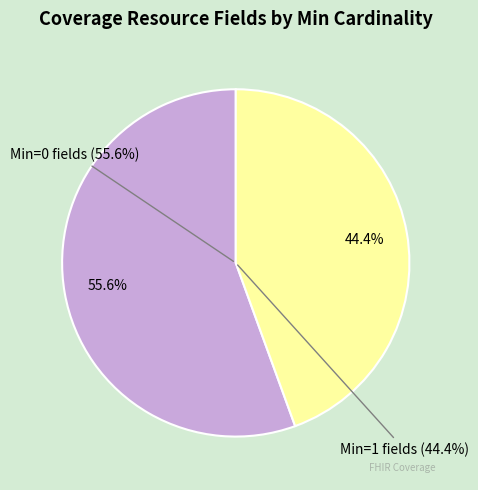

Is the sum of active (Coverage.status) and Coverage.identifier greater than half?

Yes